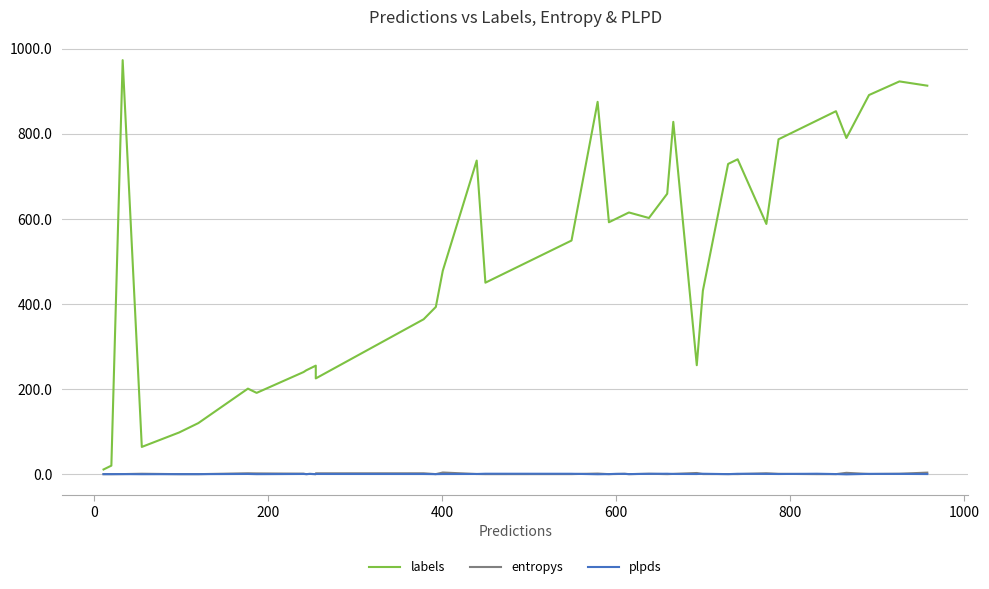

True or false: labels and entropys cross at least once.

False